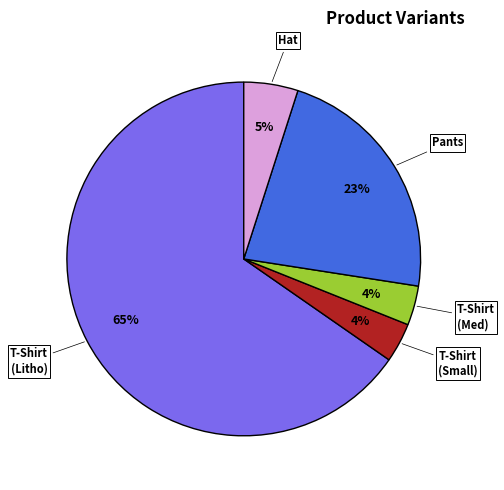

To the nearest percent, what is the average slice percentage?

20%